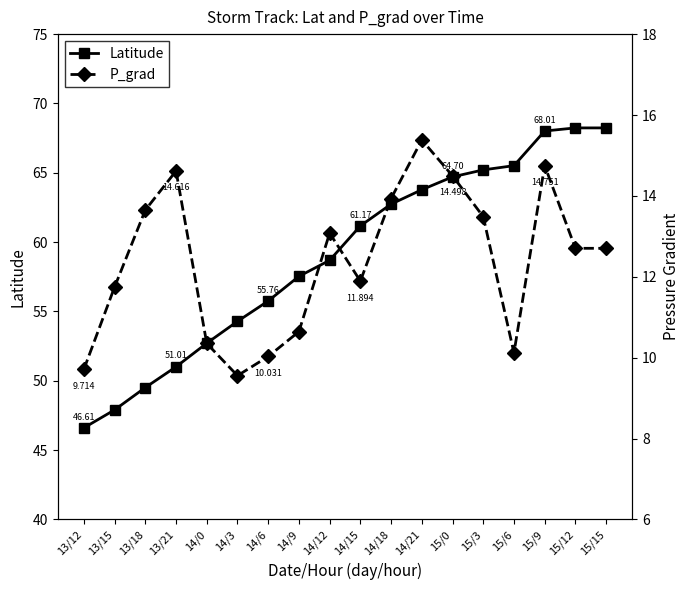

At which category does P_grad reach its first local valley?

14/3